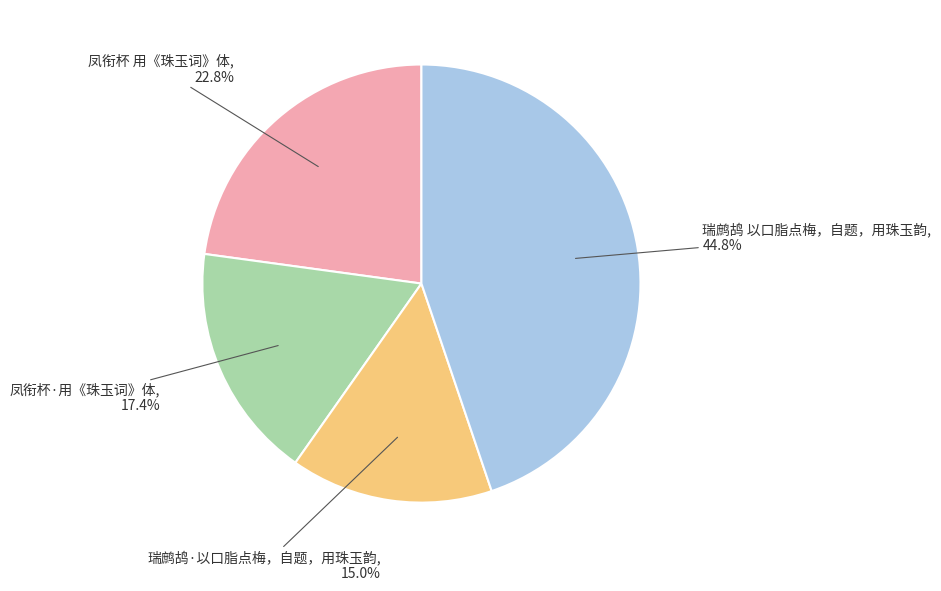

To the nearest percent, what is the combined percentage of 瑞鹧鸪·以口脂点梅，自题，用珠玉韵 and 凤衔杯·用《珠玉词》体?

32%